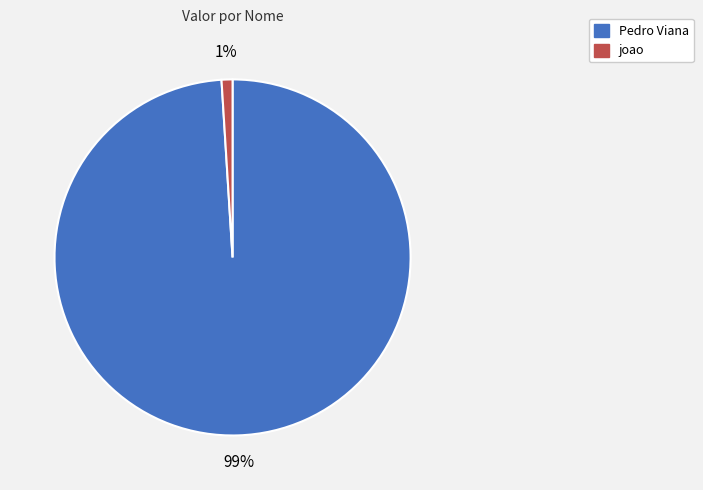

How many segments does this pie chart have?

2